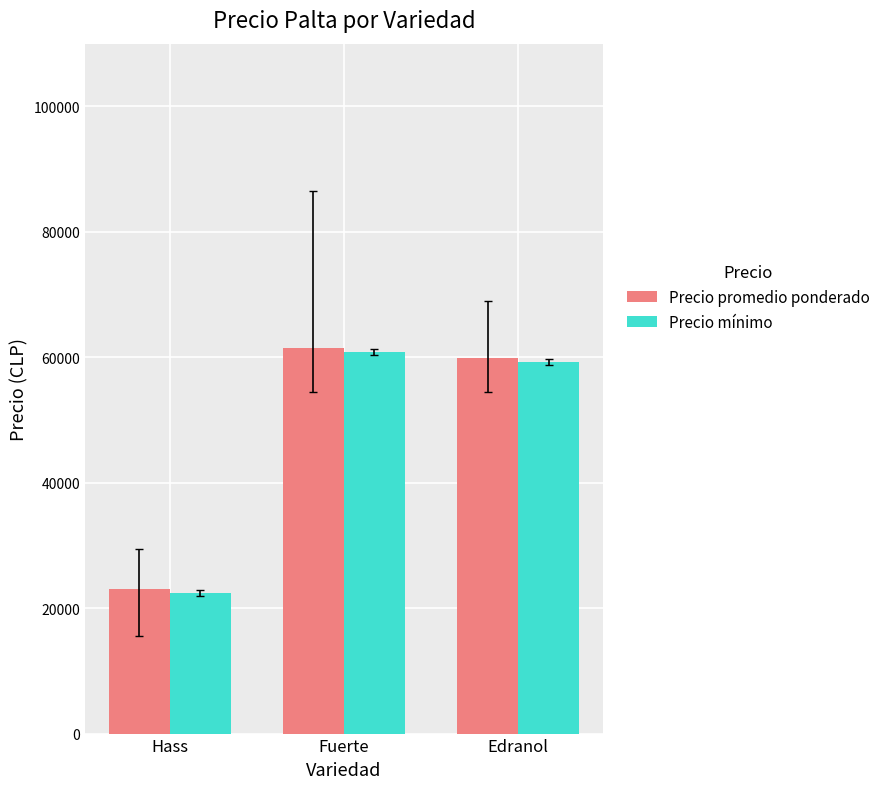

At how many categories does at least one series exceed 40881?

2